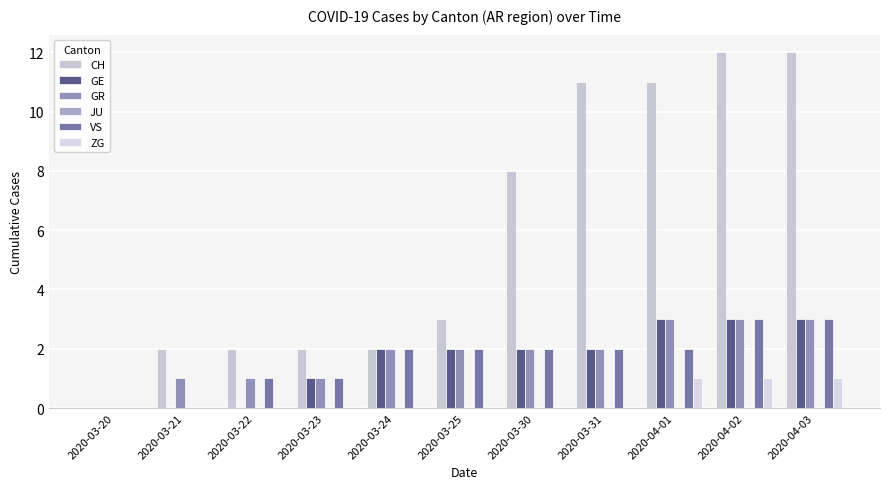

Between 2020-03-22 and 2020-03-25, which series saw the biggest shift?

GE